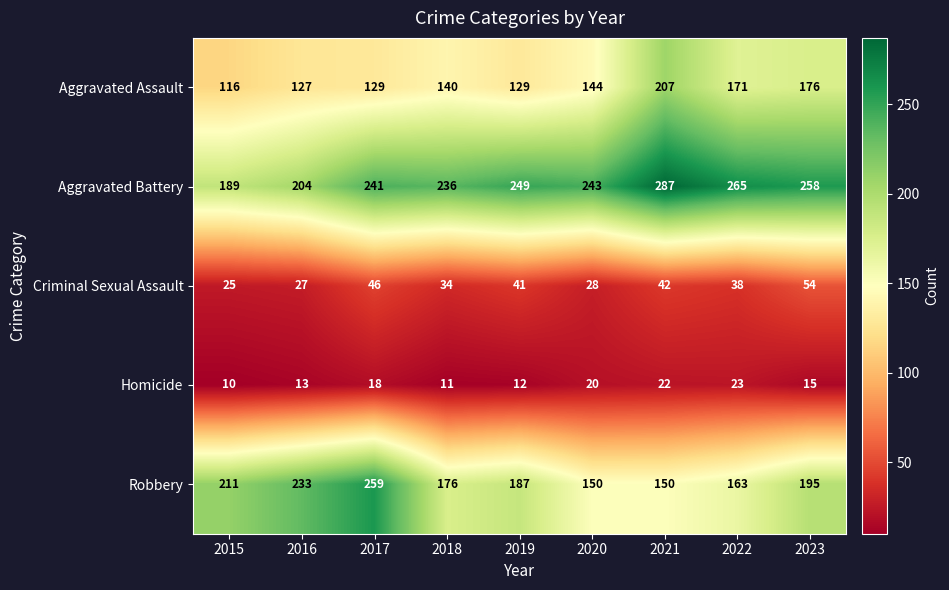

Where does the Robbery series first go above 187?

2015